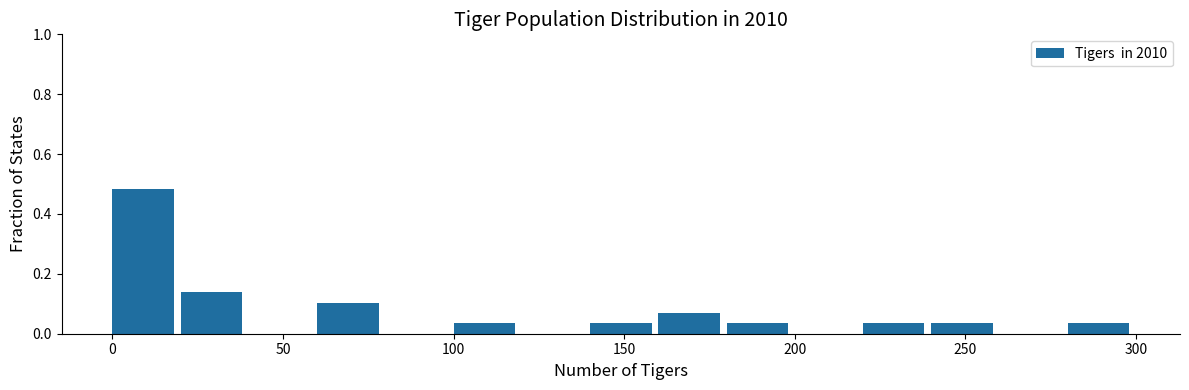

Reading left to right, list every bar in this chart as the range it spans on the x-axis followed by its height. The values are not printed on the chart, so give them approximately, as read against the axis.

0 to 20: 0.48
20 to 40: 0.14
40 to 60: 0
60 to 80: 0.10
80 to 100: 0
100 to 120: 0.04
120 to 140: 0
140 to 160: 0.04
160 to 180: 0.06
180 to 200: 0.04
200 to 220: 0
220 to 240: 0.04
240 to 260: 0.04
260 to 280: 0
280 to 300: 0.04